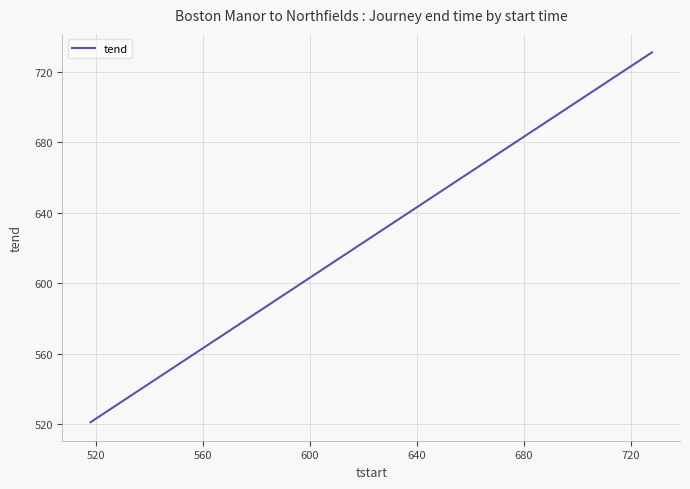

What is the greatest value displayed?

731